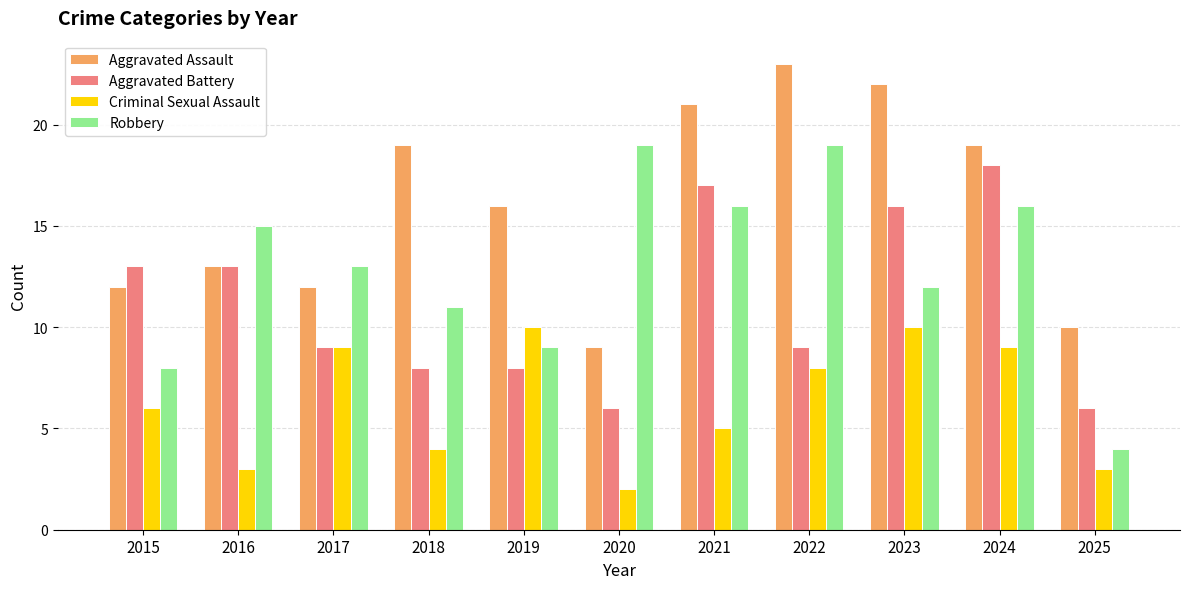

The Aggravated Battery series shows 6 at 2022. True or false?

False